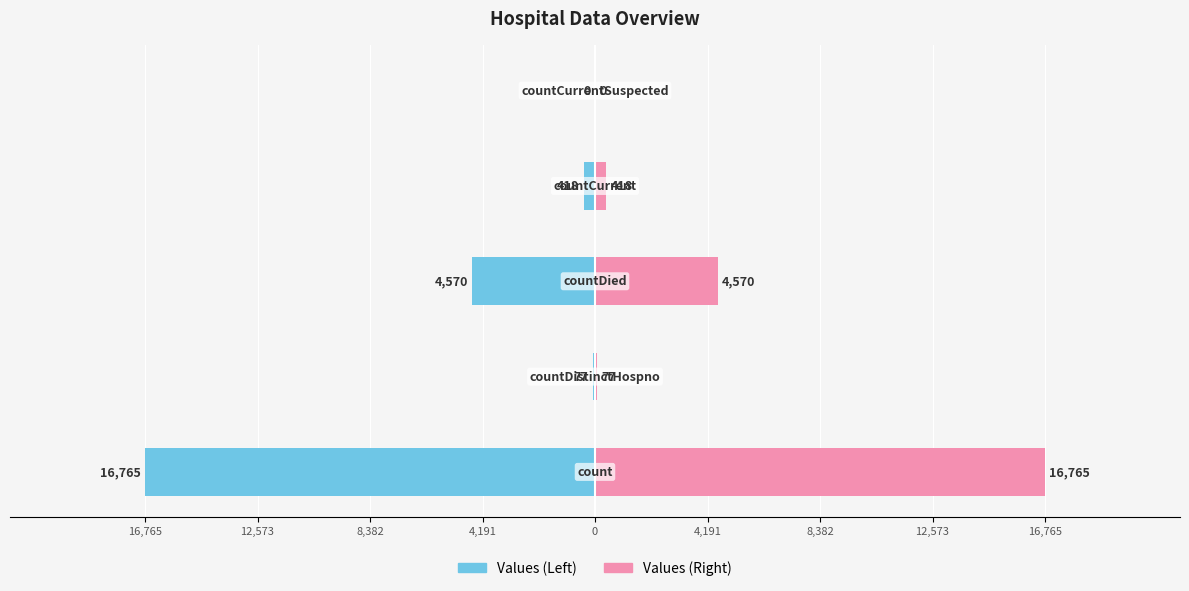

Reading left to right, list all the values displayed in this chart.

Values (Left): 16,765=-16765	12,573=-77	8,382=-4570	4,191=-418	0=0
Values (Right): 16,765=16765	12,573=77	8,382=4570	4,191=418	0=0